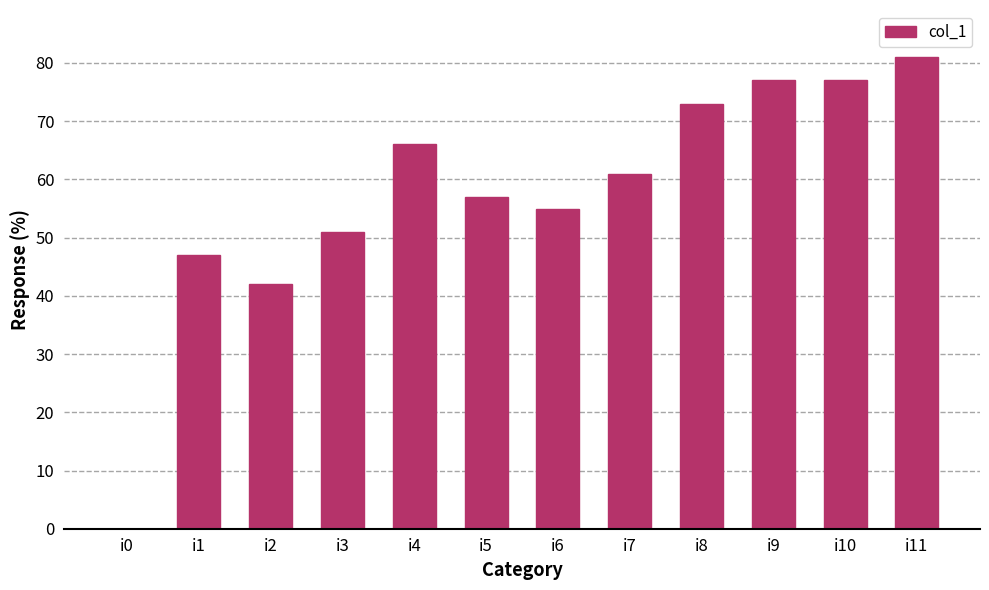

True or false: the data shows 66 at i4.

True